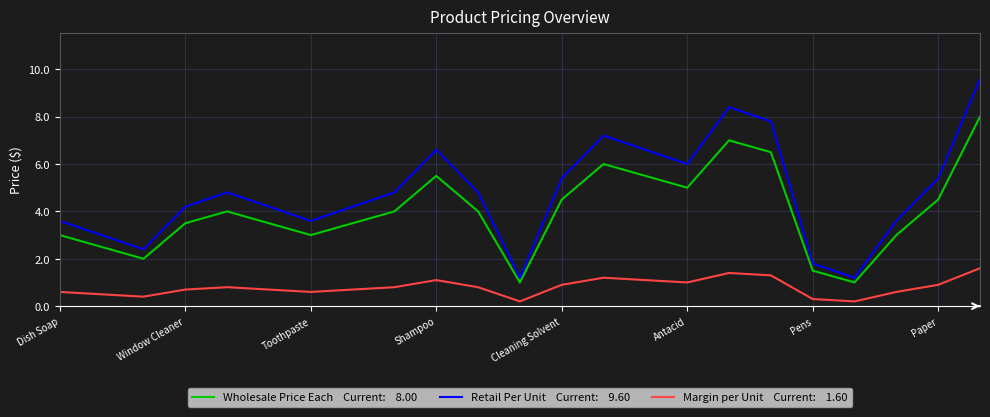

What is the maximum value shown in the chart?

9.6